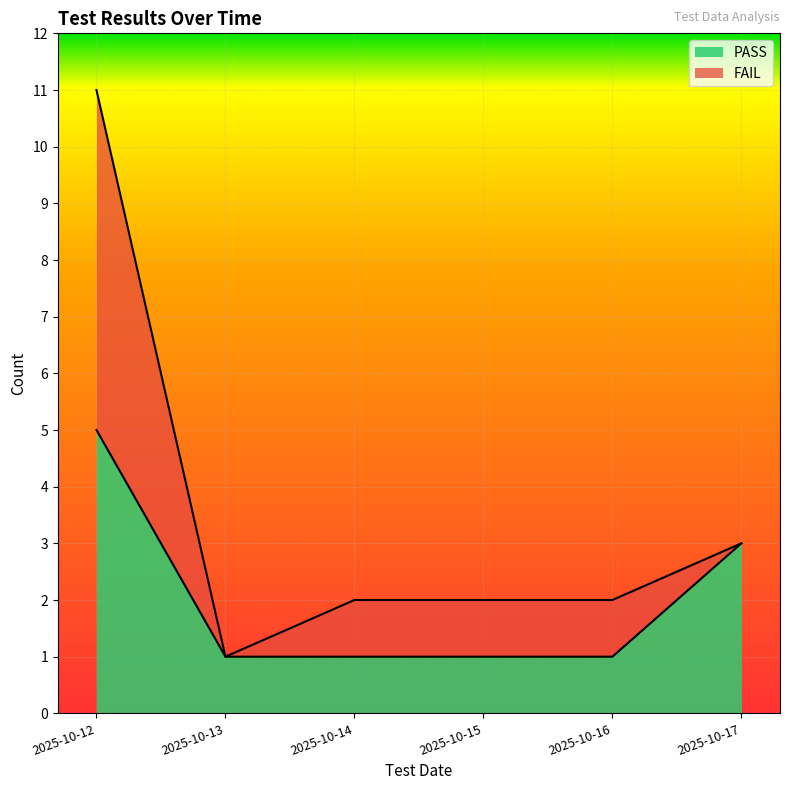

Which label corresponds to the smallest value in the chart?

2025-10-13